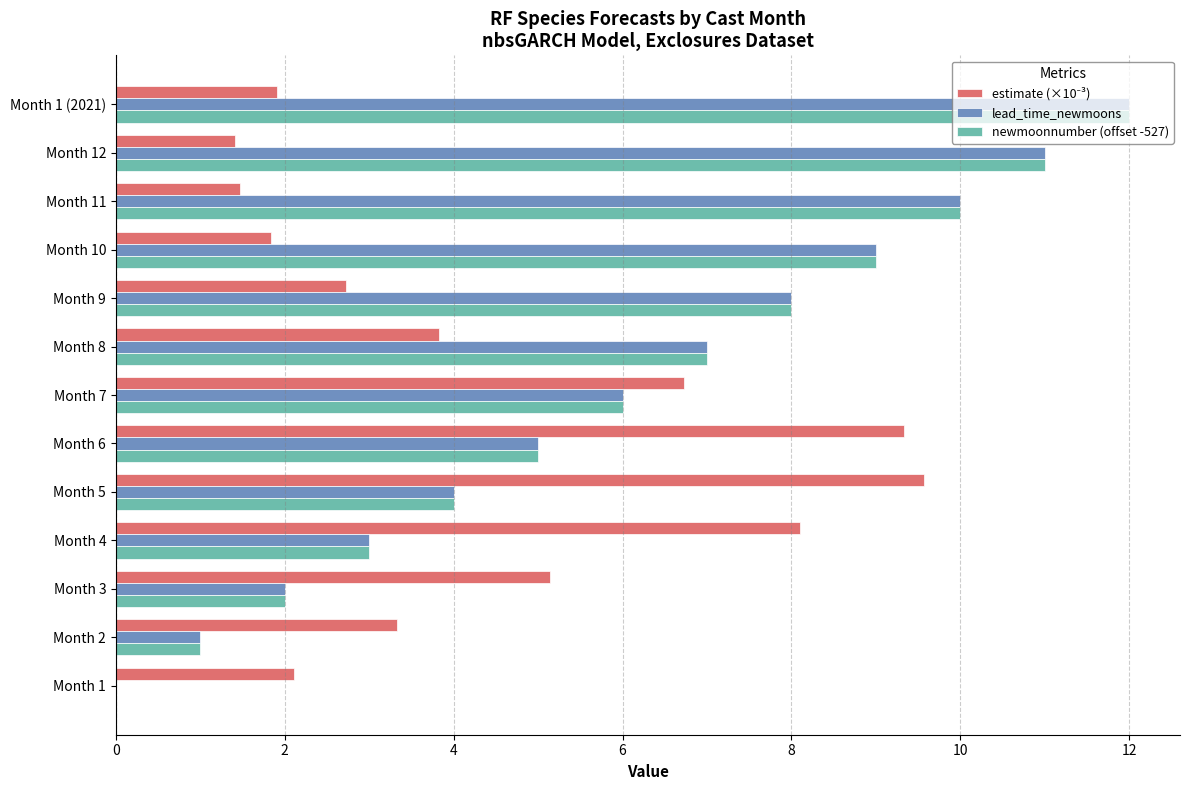

The newmoonnumber (offset -527) series shows 0.6 at Month 3. True or false?

False